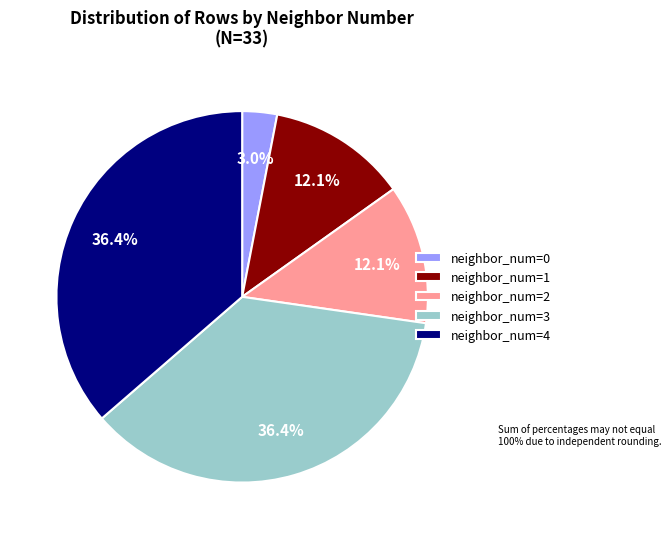

Is the sum of neighbor_num=0 and neighbor_num=3 greater than half?

No